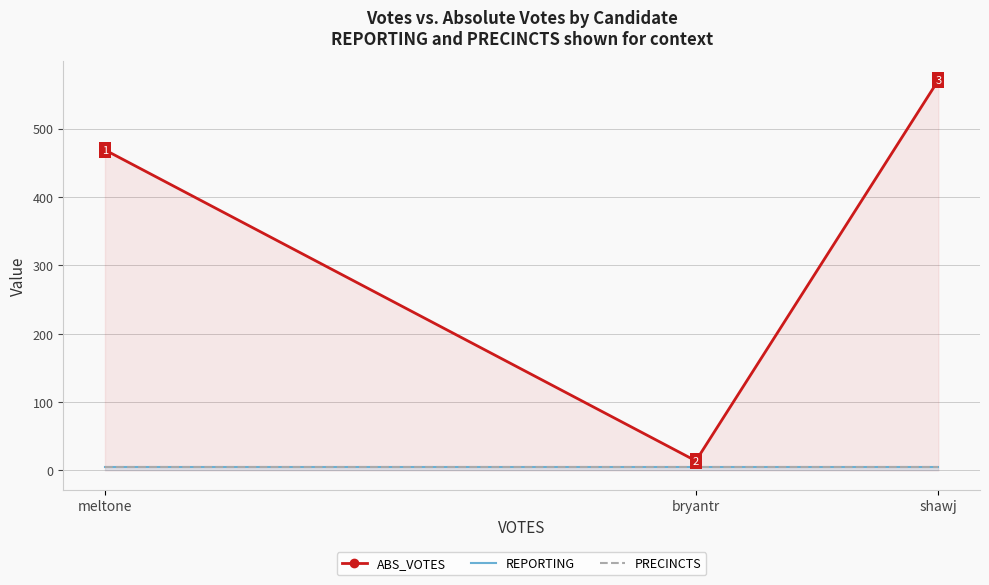

Which series has the largest range (max minus min)?

ABS_VOTES